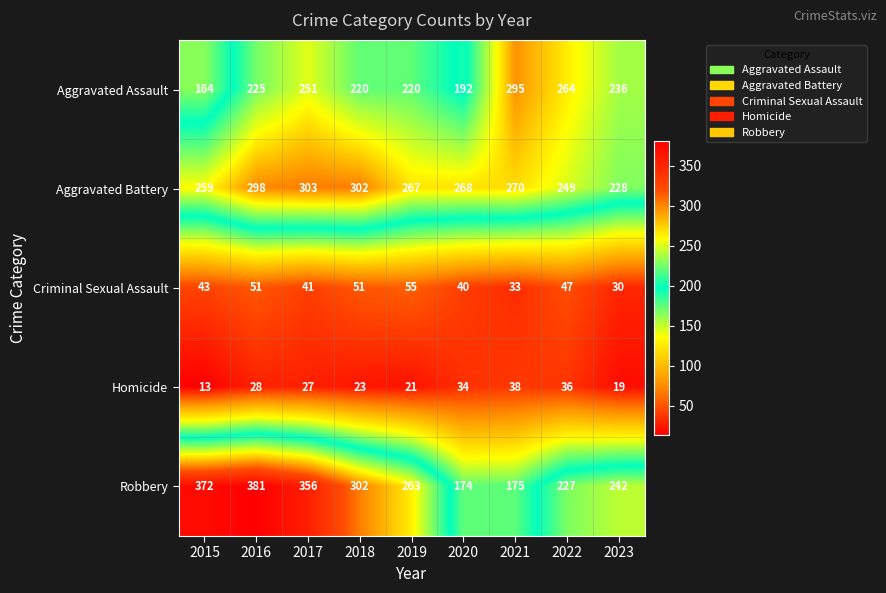

Is it true that Aggravated Battery equals 270 at 2021?

True